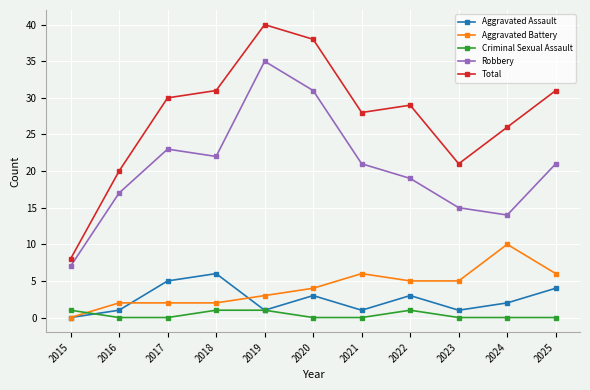

At which label does Aggravated Battery reach its peak?

2024